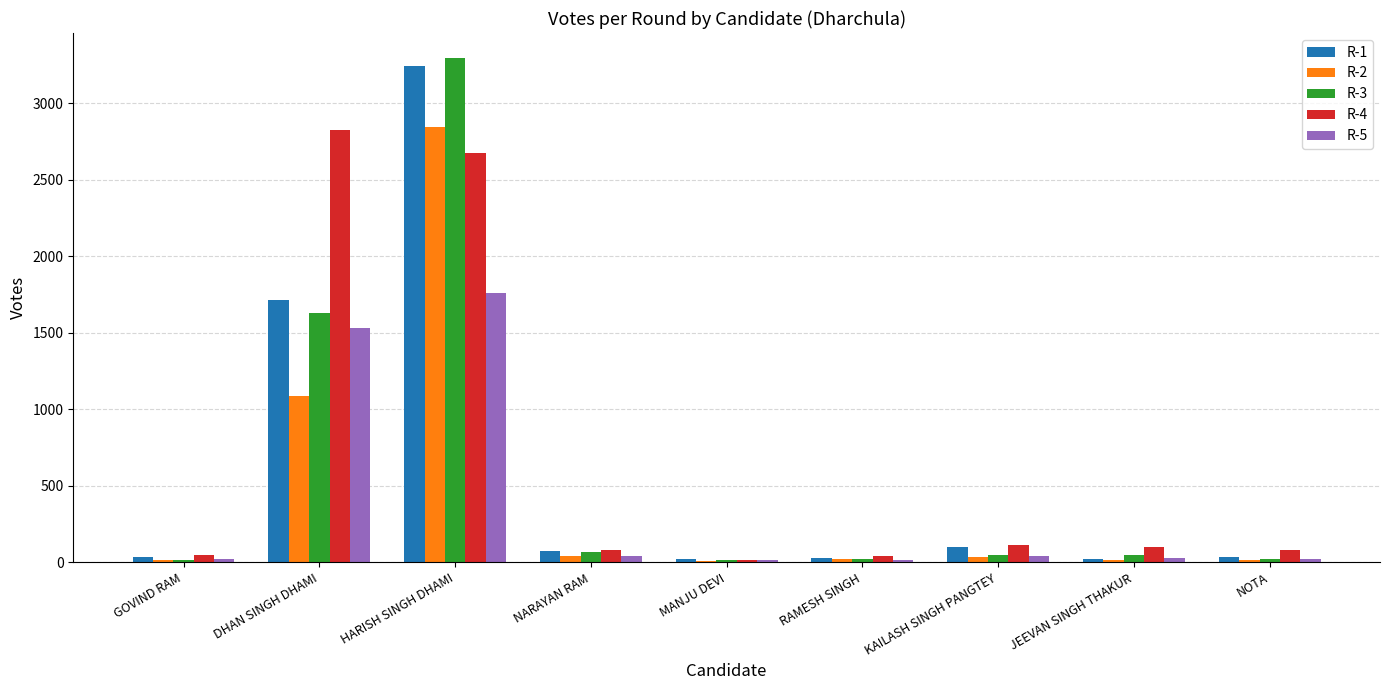

How many series are shown in this chart?

5